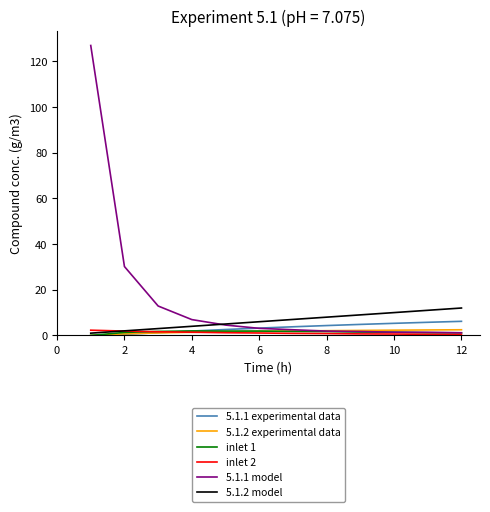

Which series has the largest total across all categories?

5.1.1 model